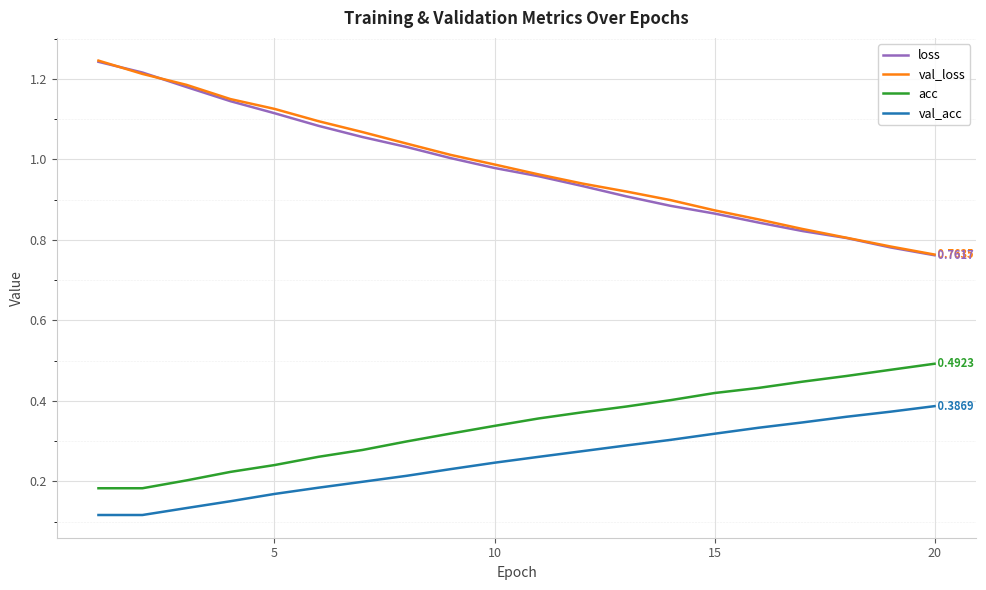

True or false: val_acc and acc intersect in this chart.

False